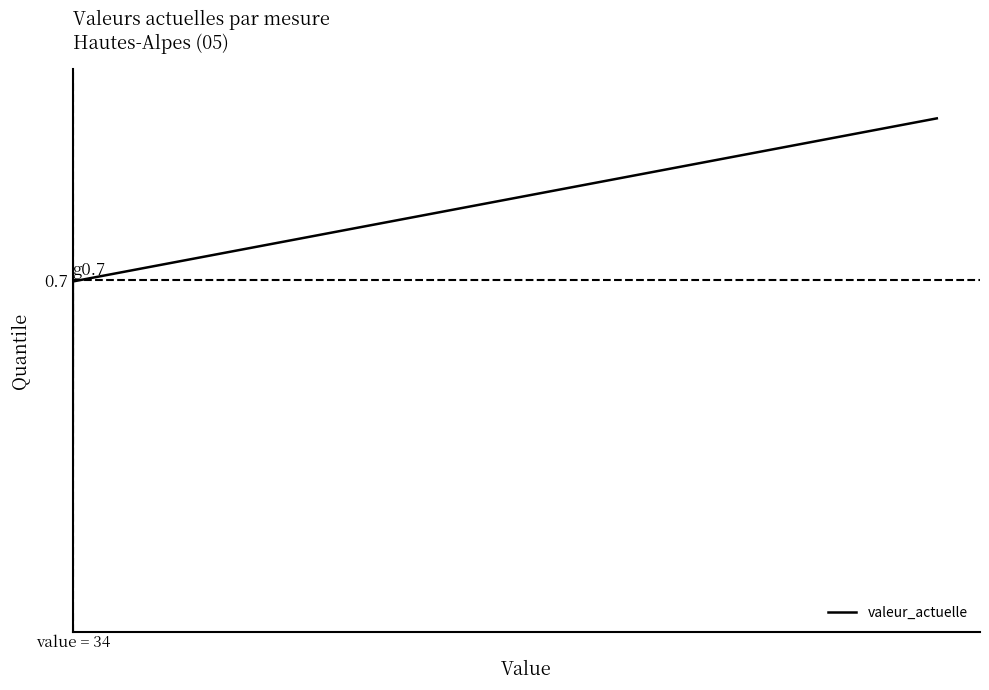

Does the chart have visible grid lines?

No